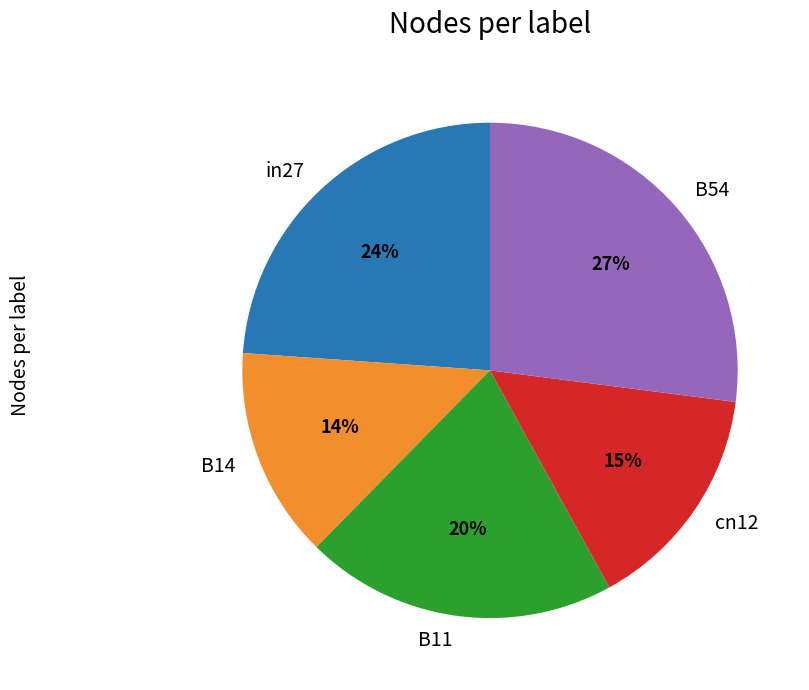

To the nearest percent, what portion does B54 represent?

27%